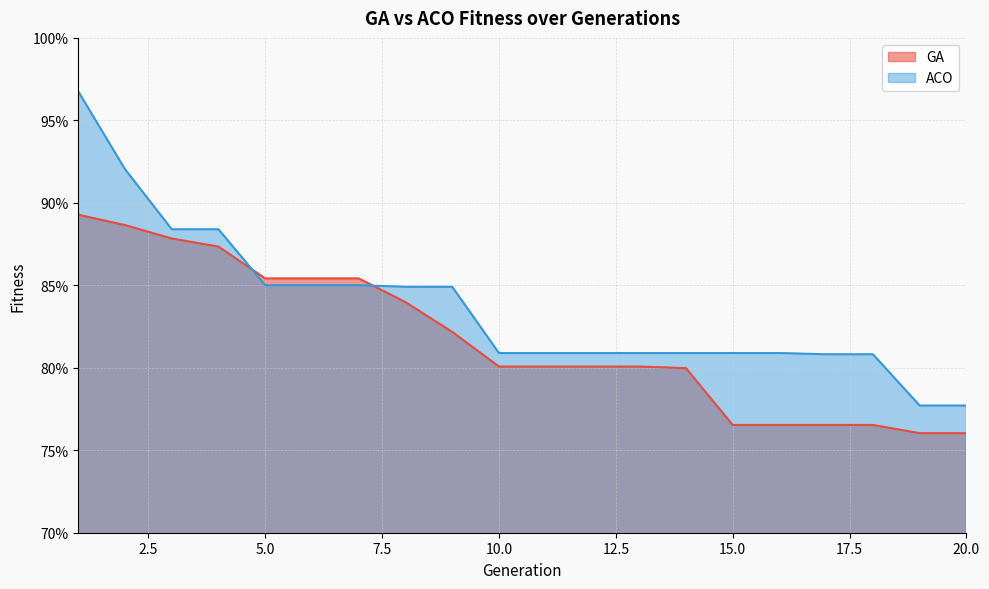

What is the minimum value shown in the chart?

0.8